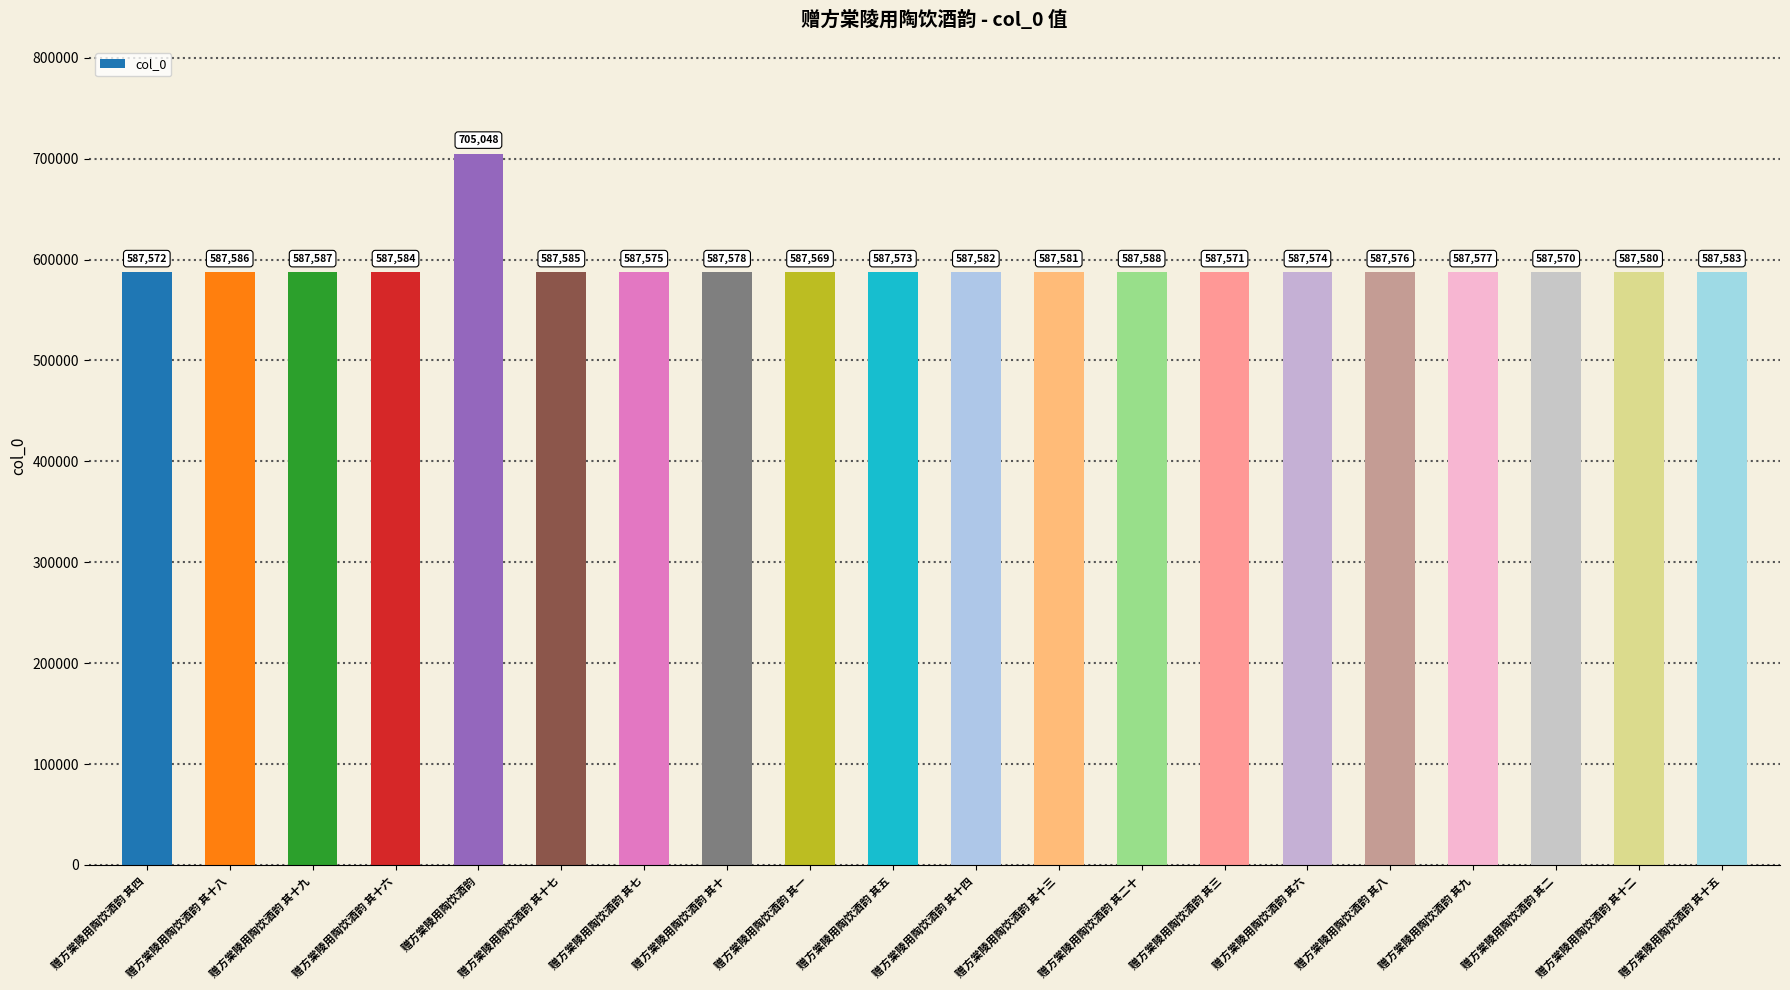

True or false: the data shows 251970 at 赠方棠陵用陶饮酒韵 其二十.

False